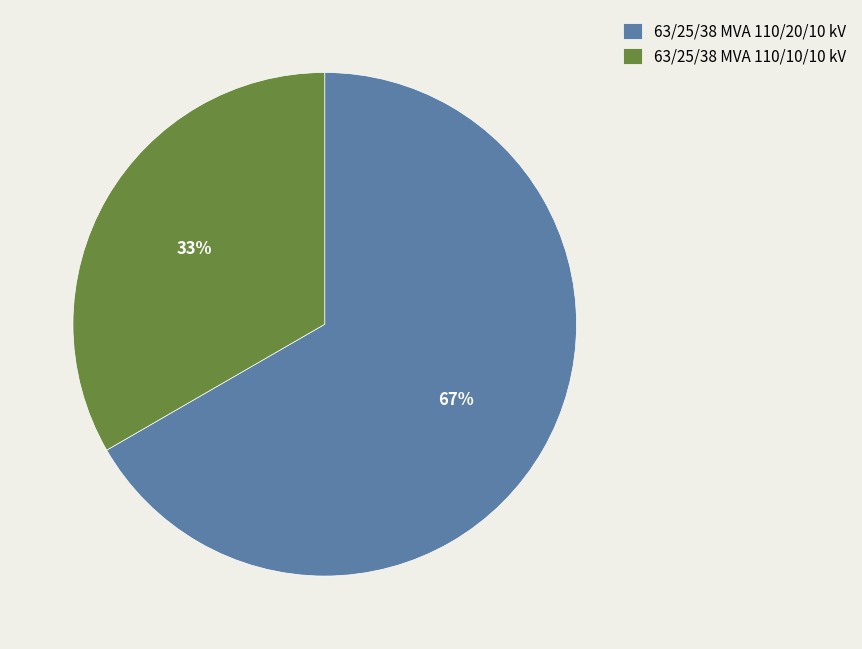

To the nearest percent, what portion does 63/25/38 MVA 110/20/10 kV represent?

67%